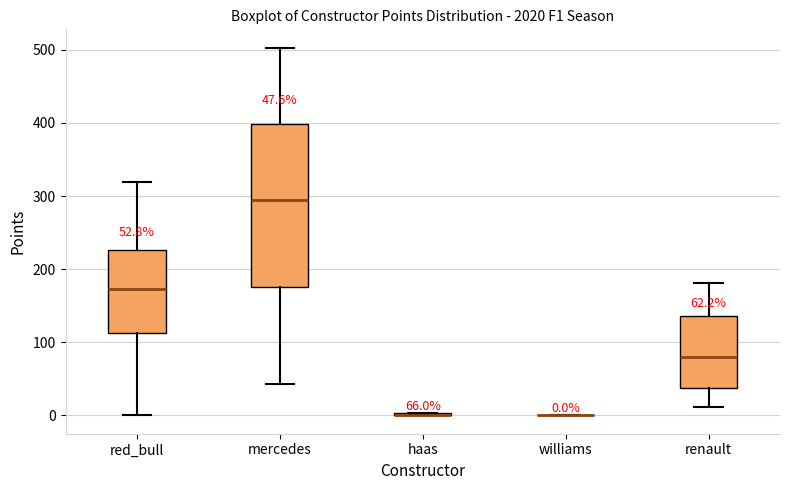

Comparing the boxes themselves (not the whiskers), which one is the tallest?

mercedes